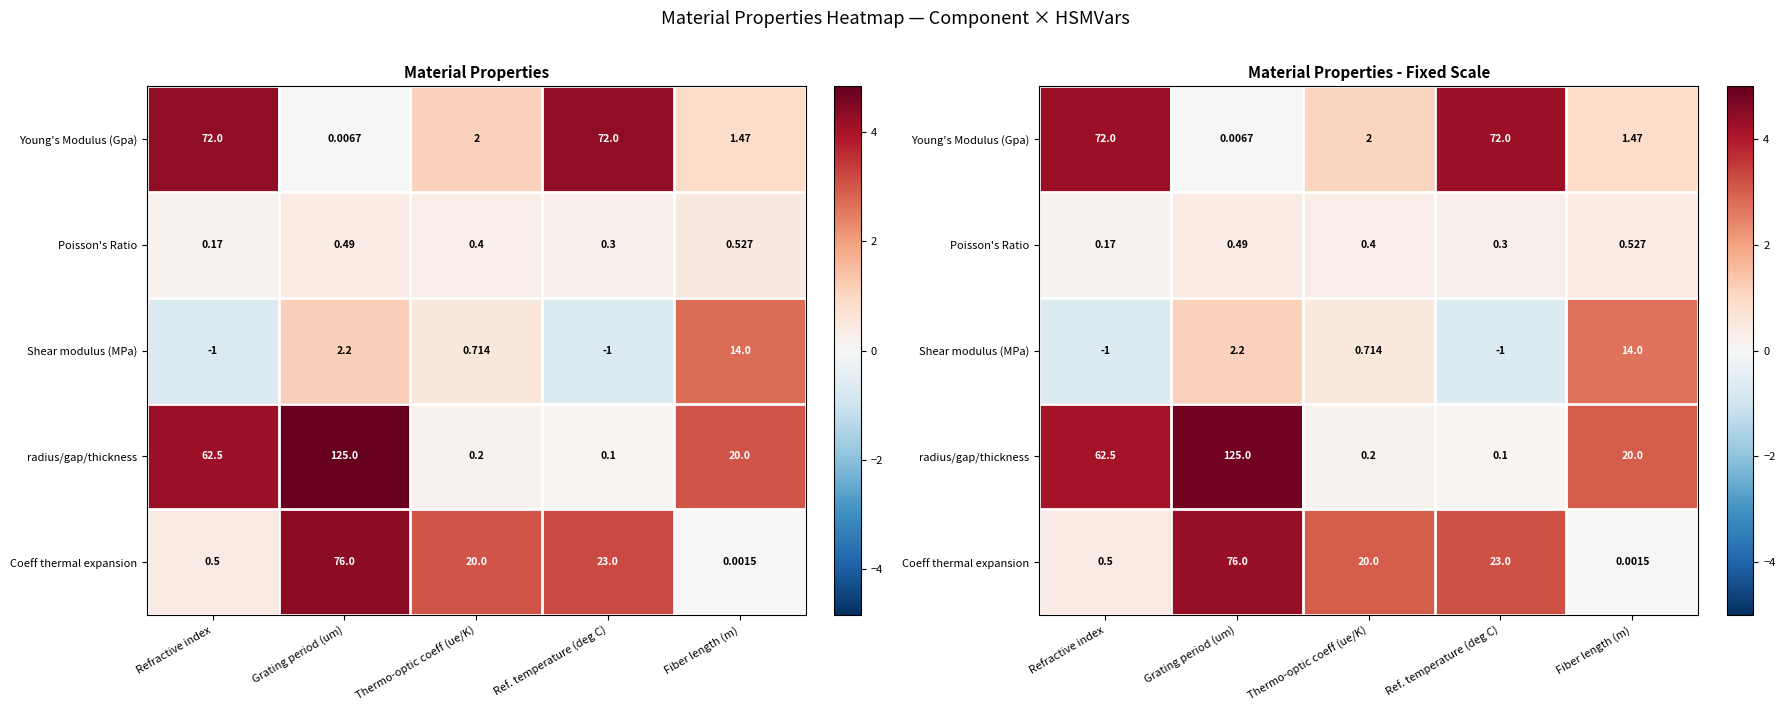

At which label is Young's Modulus (Gpa) closest to 2?

Thermo-optic coeff (ue/K)